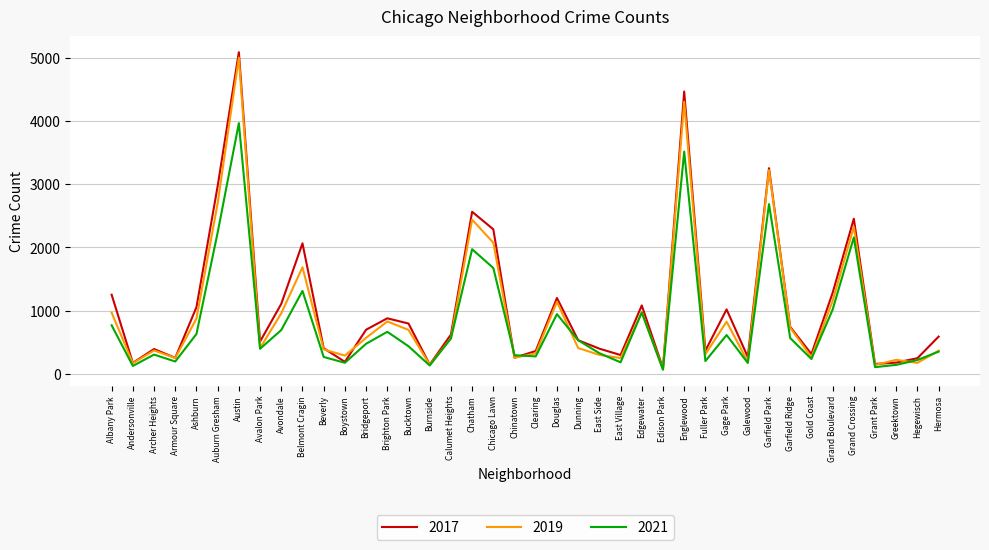

Does the chart display data point markers on the line(s)?

No